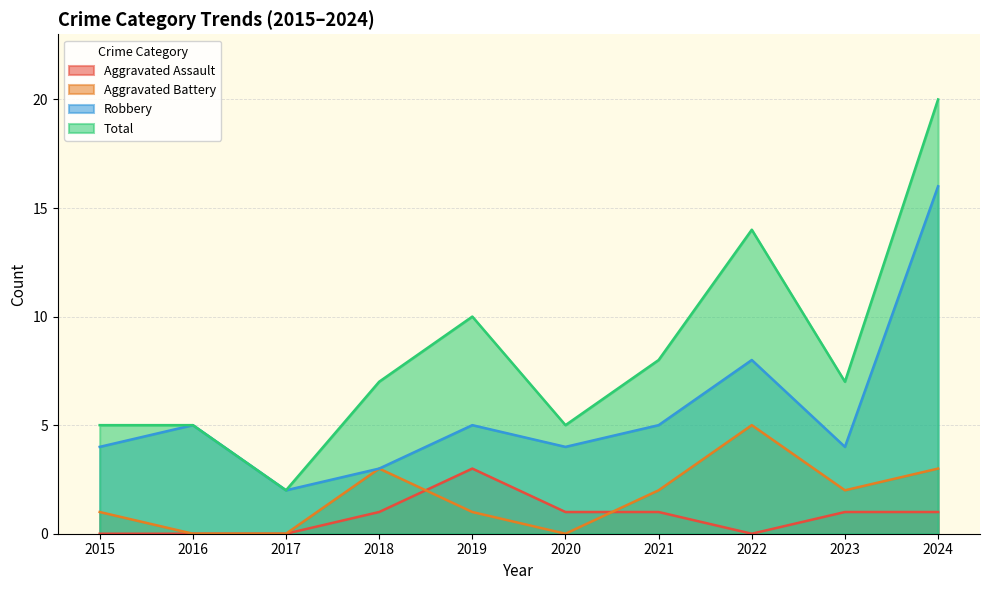

The value of Robbery at 2016 is 2. True or false?

False